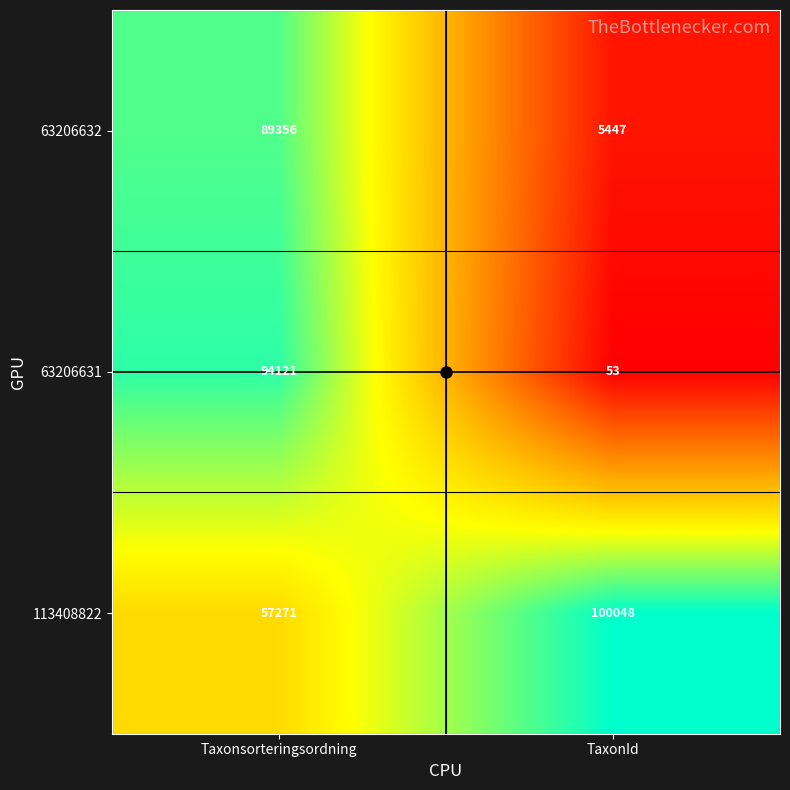

What value does the 63206632 series have at TaxonId, to the nearest 10?

5450